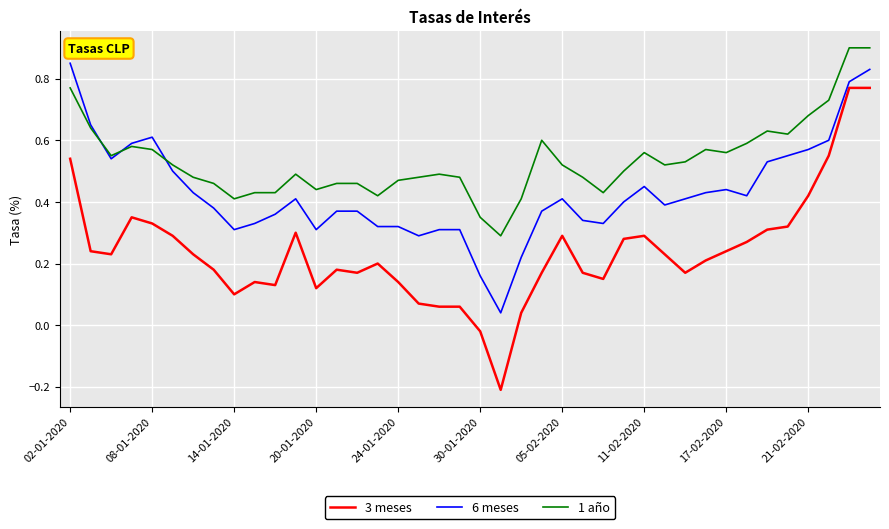

True or false: 3 meses and 1 año intersect in this chart.

False